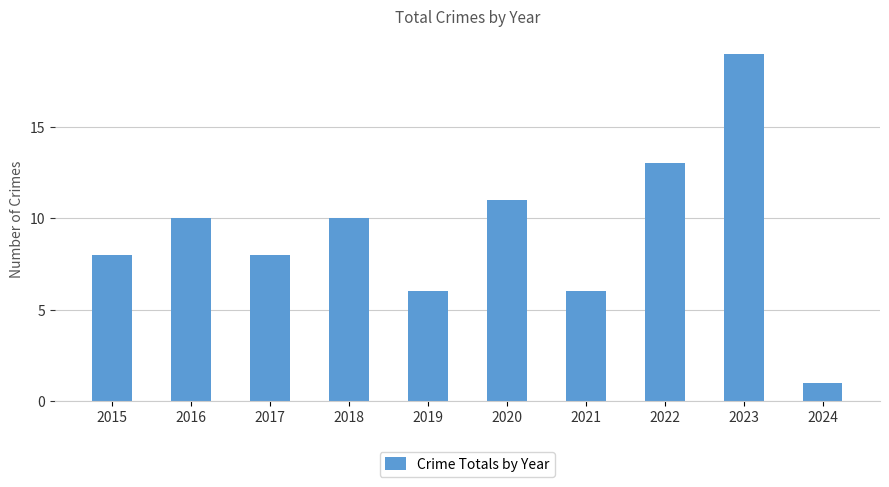

Reading left to right, list all the values displayed in this chart.

2015=8	2016=10	2017=8	2018=10	2019=6	2020=11	2021=6	2022=13	2023=19	2024=1